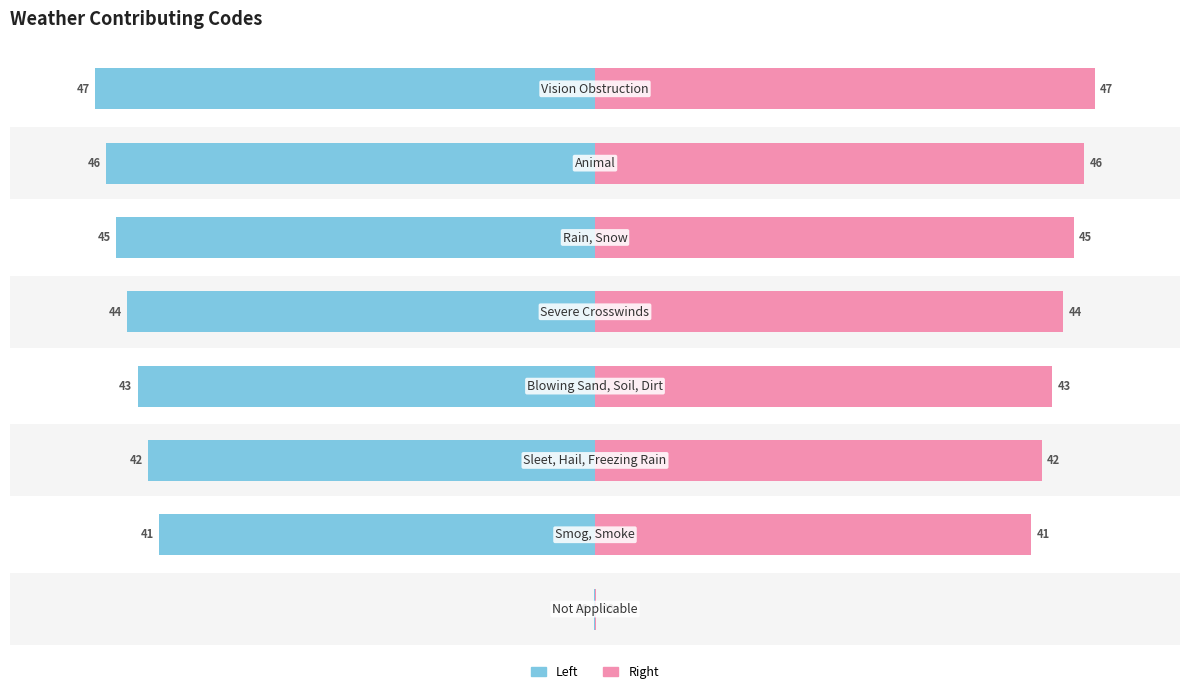

Rank the series by their maximum value, from lowest to highest.

Code (Left), Code (Right)